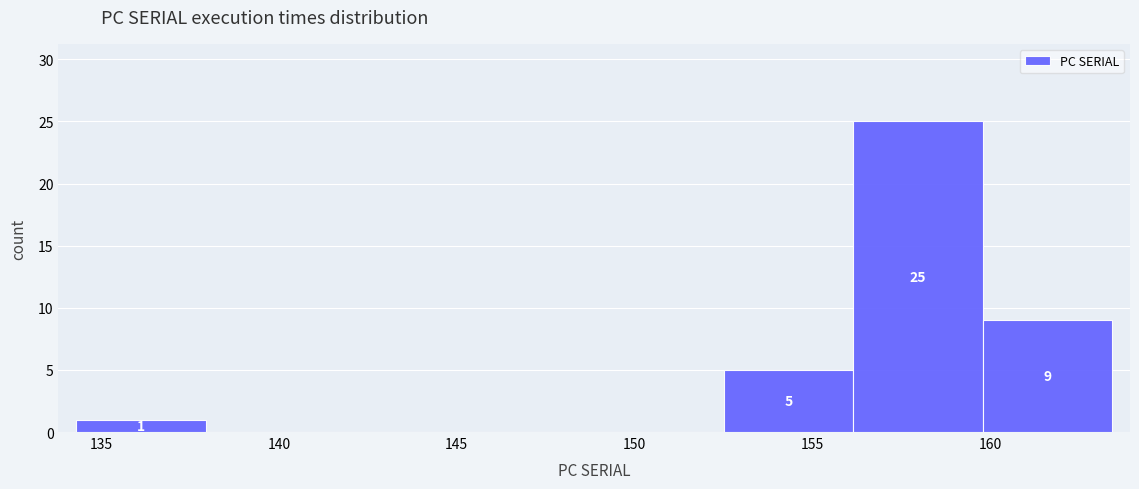

Which range on the x-axis has the tallest bar?

156.0 to 160.0